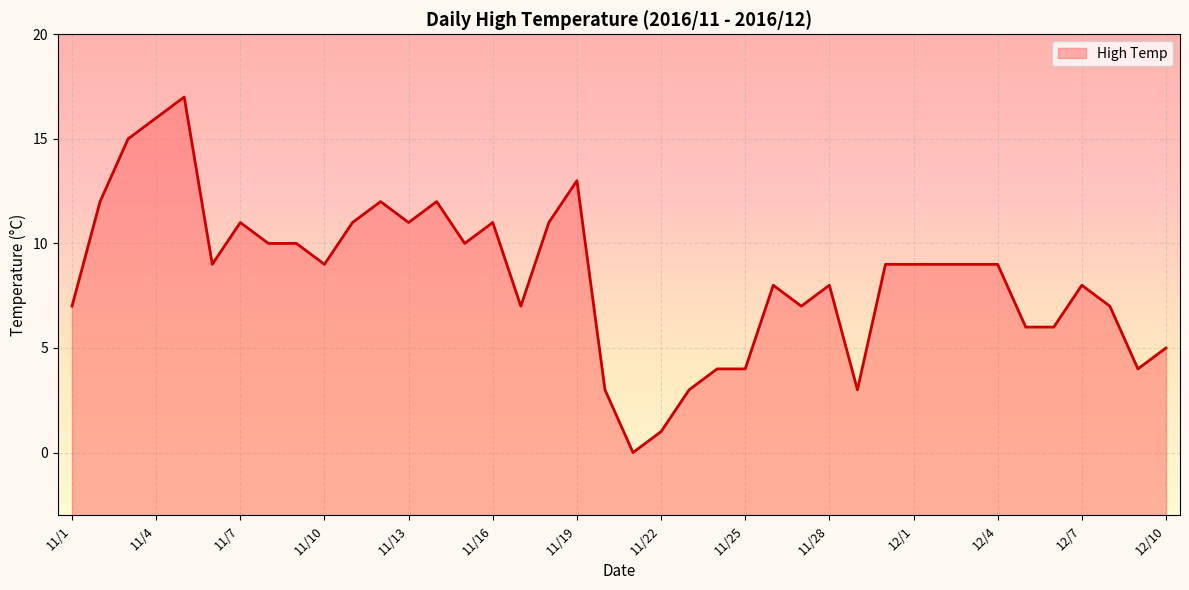

What is the change in value from 11/7 to 12/7?

-3